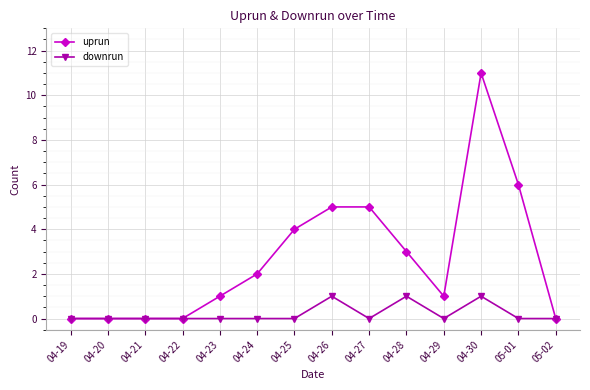

What is the spread (max minus min) of values at 04-23?

1